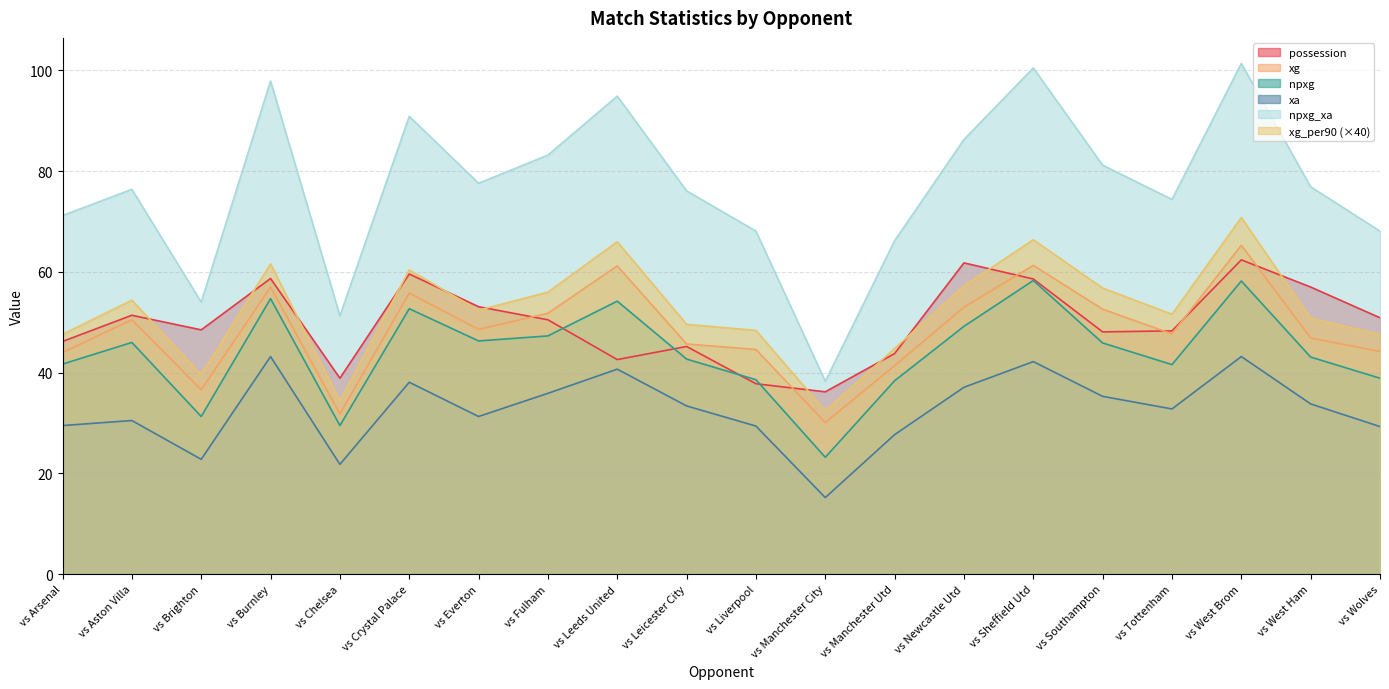

Reading left to right, what are all the values shown in this chart?

possession: vs Arsenal=46.2	vs Aston Villa=51.4	vs Brighton=48.5	vs Burnley=58.7	vs Chelsea=38.9	vs Crystal Palace=59.6	vs Everton=53.1	vs Fulham=50.5	vs Leeds United=42.6	vs Leicester City=45.2	vs Liverpool=37.8	vs Manchester City=36.2	vs Manchester Utd=43.8	vs Newcastle Utd=61.8	vs Sheffield Utd=58.6	vs Southampton=48.1	vs Tottenham=48.3	vs West Brom=62.4	vs West Ham=57.0	vs Wolves=50.9
xg: vs Arsenal=44.0	vs Aston Villa=50.5	vs Brighton=36.6	vs Burnley=57.0	vs Chelsea=31.8	vs Crystal Palace=55.8	vs Everton=48.6	vs Fulham=51.8	vs Leeds United=61.2	vs Leicester City=45.7	vs Liverpool=44.6	vs Manchester City=30.1	vs Manchester Utd=41.4	vs Newcastle Utd=53.0	vs Sheffield Utd=61.3	vs Southampton=52.6	vs Tottenham=47.7	vs West Brom=65.3	vs West Ham=46.9	vs Wolves=44.2
npxg: vs Arsenal=41.7	vs Aston Villa=46.0	vs Brighton=31.3	vs Burnley=54.7	vs Chelsea=29.5	vs Crystal Palace=52.7	vs Everton=46.3	vs Fulham=47.3	vs Leeds United=54.2	vs Leicester City=42.7	vs Liverpool=38.6	vs Manchester City=23.2	vs Manchester Utd=38.4	vs Newcastle Utd=49.2	vs Sheffield Utd=58.3	vs Southampton=45.9	vs Tottenham=41.6	vs West Brom=58.2	vs West Ham=43.1	vs Wolves=38.9
xa: vs Arsenal=29.5	vs Aston Villa=30.5	vs Brighton=22.8	vs Burnley=43.2	vs Chelsea=21.8	vs Crystal Palace=38.1	vs Everton=31.3	vs Fulham=35.9	vs Leeds United=40.7	vs Leicester City=33.4	vs Liverpool=29.4	vs Manchester City=15.2	vs Manchester Utd=27.7	vs Newcastle Utd=37.1	vs Sheffield Utd=42.2	vs Southampton=35.3	vs Tottenham=32.8	vs West Brom=43.2	vs West Ham=33.8	vs Wolves=29.3
npxg_xa: vs Arsenal=71.2	vs Aston Villa=76.4	vs Brighton=54.0	vs Burnley=97.9	vs Chelsea=51.3	vs Crystal Palace=90.9	vs Everton=77.6	vs Fulham=83.2	vs Leeds United=94.9	vs Leicester City=76.1	vs Liverpool=68.1	vs Manchester City=38.3	vs Manchester Utd=66.2	vs Newcastle Utd=86.3	vs Sheffield Utd=100.5	vs Southampton=81.2	vs Tottenham=74.4	vs West Brom=101.4	vs West Ham=76.9	vs Wolves=68.1
xg_per90: vs Arsenal=47.6	vs Aston Villa=54.4	vs Brighton=39.6	vs Burnley=61.6	vs Chelsea=34.4	vs Crystal Palace=60.4	vs Everton=52.4	vs Fulham=56.0	vs Leeds United=66.0	vs Leicester City=49.6	vs Liverpool=48.4	vs Manchester City=32.4	vs Manchester Utd=44.8	vs Newcastle Utd=57.2	vs Sheffield Utd=66.4	vs Southampton=56.8	vs Tottenham=51.6	vs West Brom=70.8	vs West Ham=50.8	vs Wolves=47.6